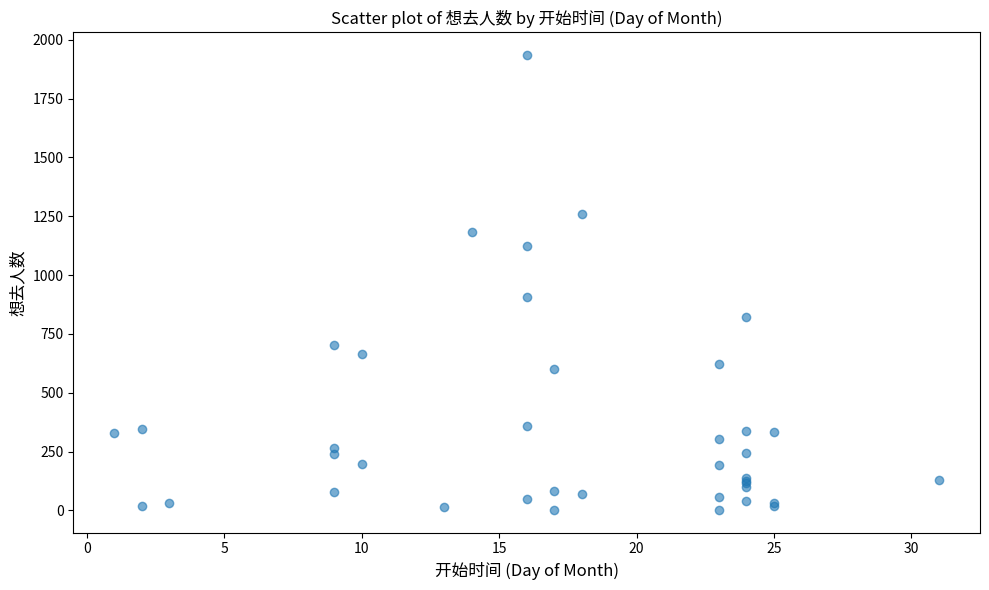

What Y value in the scatter plot is closest to 968?

908